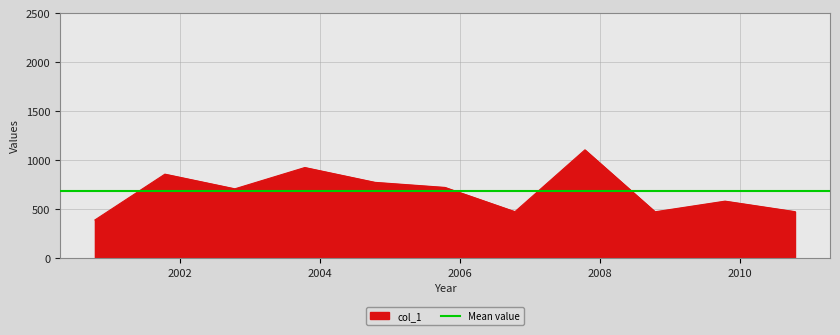

The value at 2004-10-15 is 775.3. True or false?

True